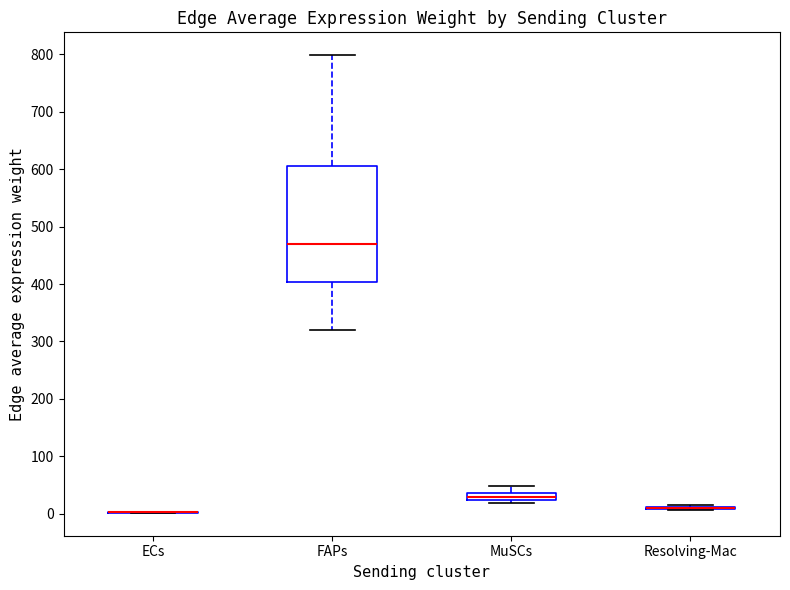

Where is the lower edge of the box for MuSCs on the y-axis? The values are not printed on the chart, so give them approximately, as read against the axis.

20